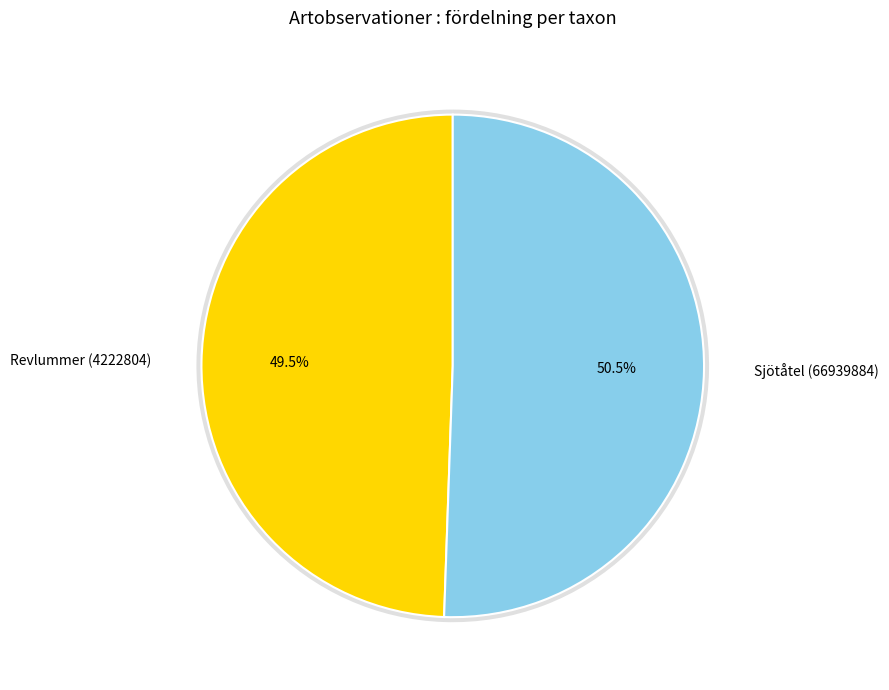

To the nearest percent, what portion does Sjötåtel (66939884) represent?

51%